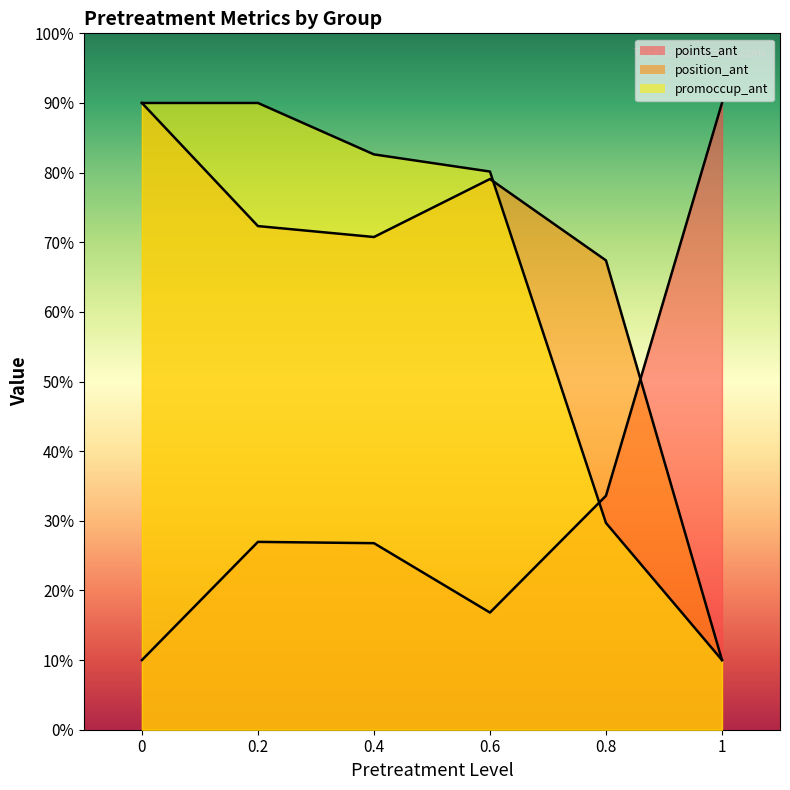

What is the total value across all series at 1?

110.0